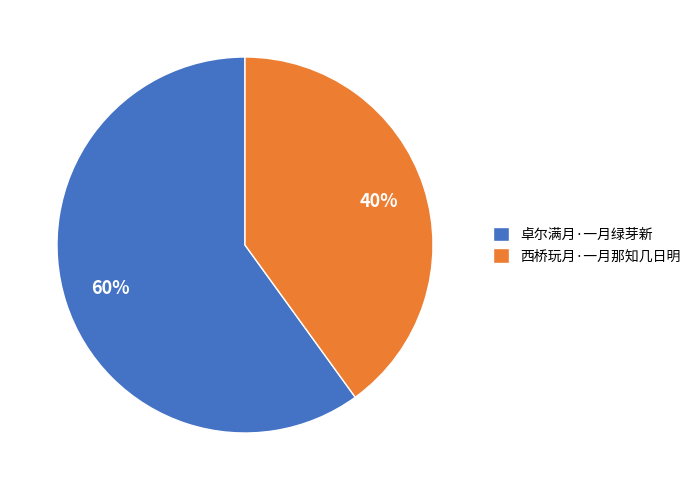

True or false: 卓尔满月·一月绿芽新 accounts for 69% of the total.

False